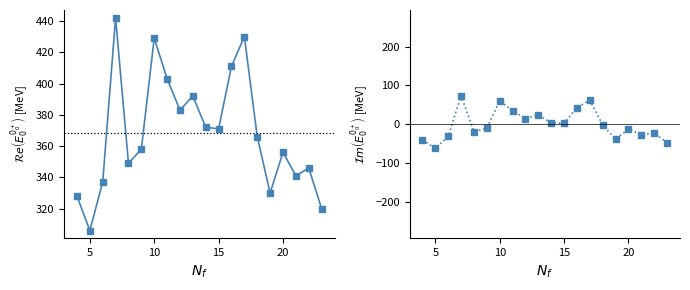

At which category does R2_Points19 (dev) reach its first local valley?

5